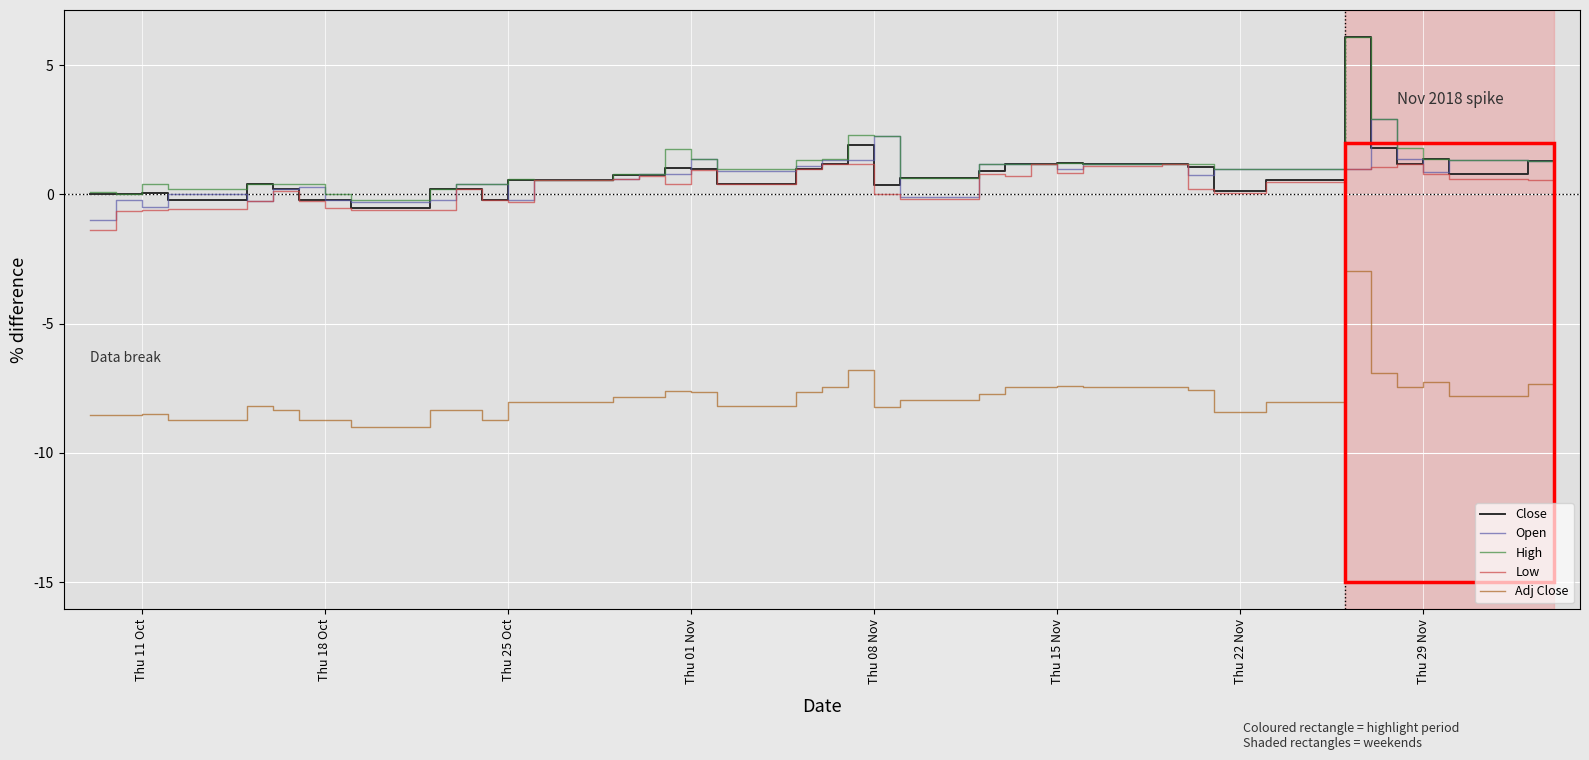

True or false: Close and Adj Close intersect in this chart.

False